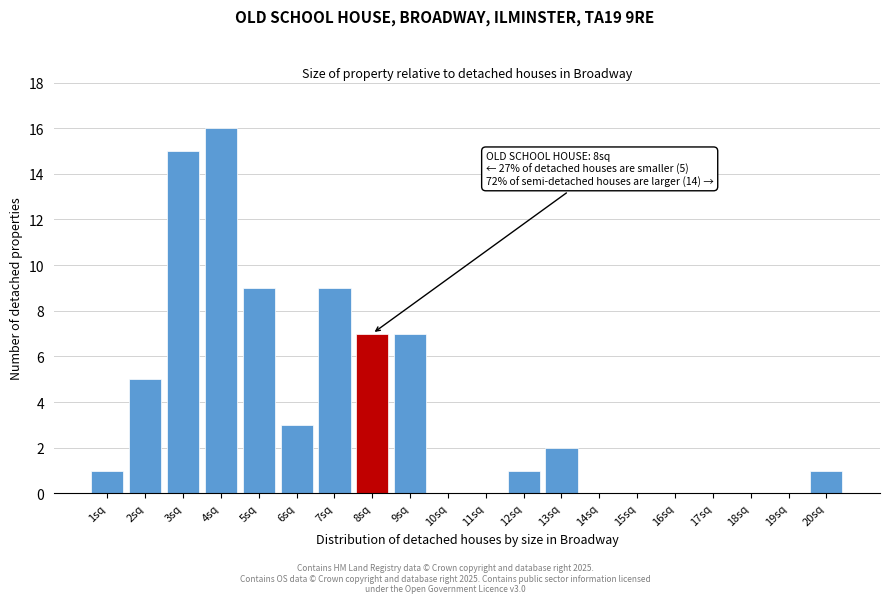

Reading left to right, list all the values displayed in this chart.

1sq=1	2sq=5	3sq=15	4sq=16	5sq=9	6sq=3	7sq=9	8sq=7	9sq=7	10sq=0	11sq=0	12sq=1	13sq=2	14sq=0	15sq=0	16sq=0	17sq=0	18sq=0	19sq=0	20sq=1